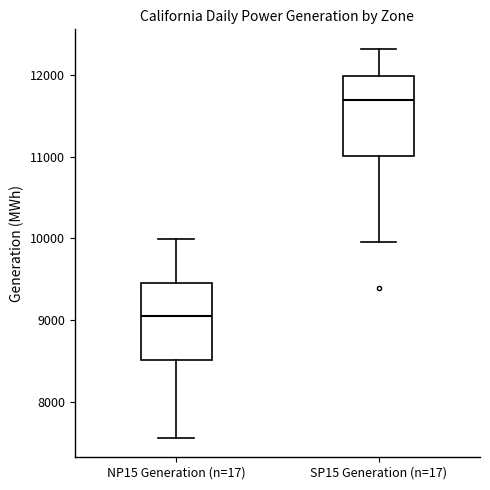

Where does the lower whisker of the box for NP15 Generation (n=17) end on the y-axis? The values are not printed on the chart, so give them approximately, as read against the axis.

7600